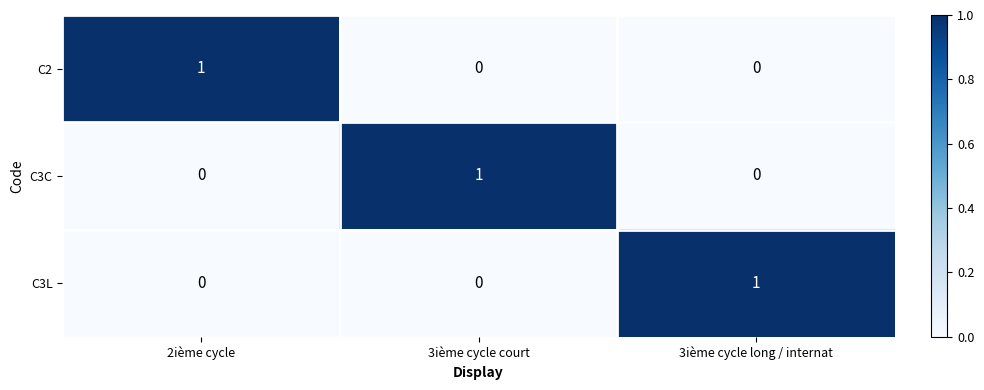

True or false: C3L has a value of -1 at 2ième cycle.

False